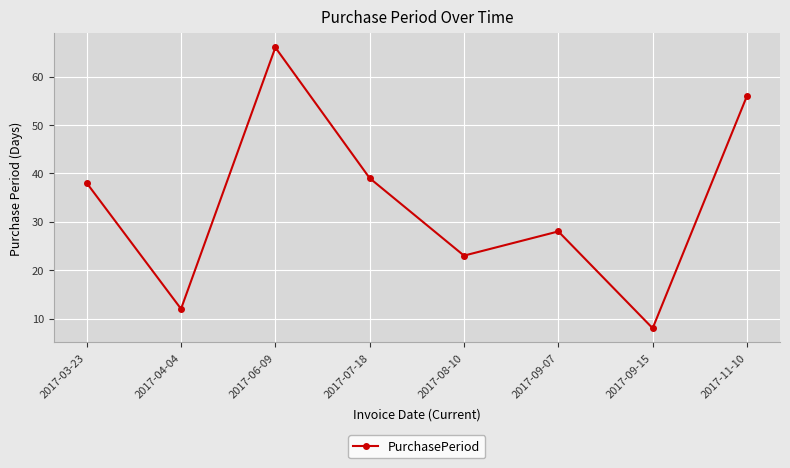

What is the ratio of the value at 2017-09-07 to the value at 2017-11-10?

0.5